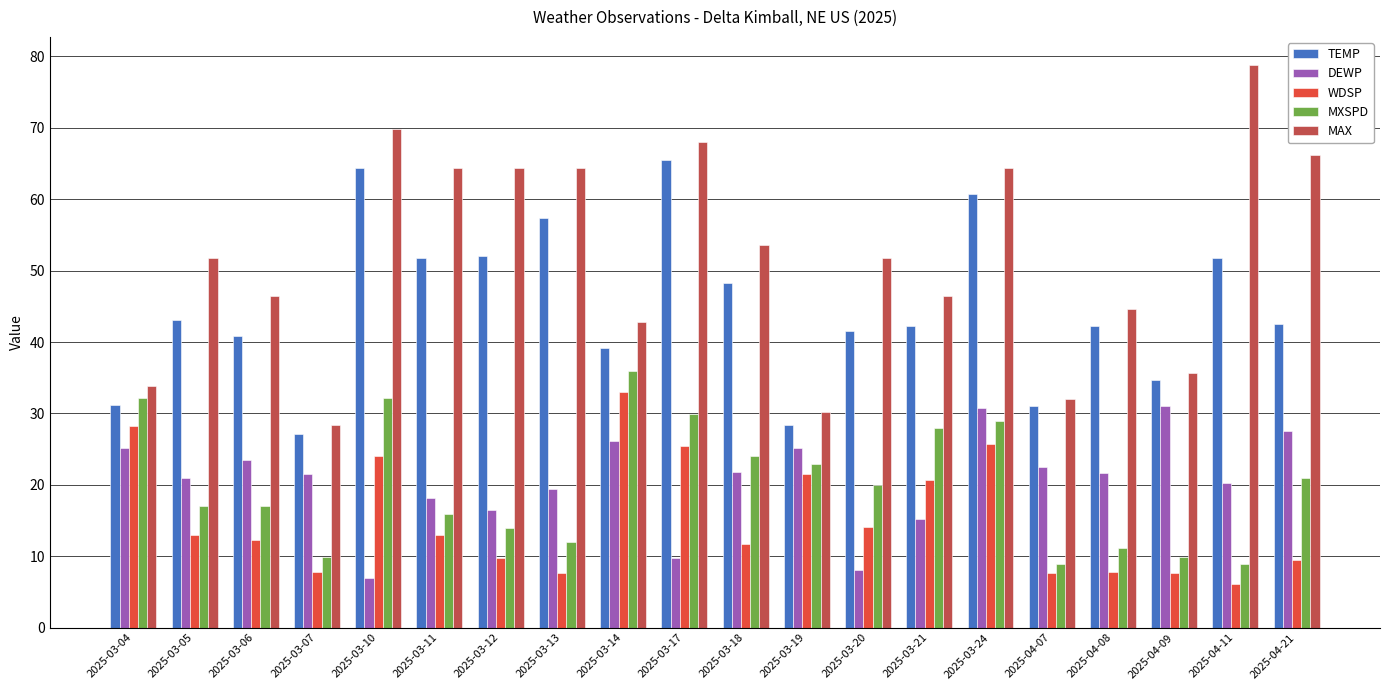

At which label does WDSP reach its peak?

2025-03-14